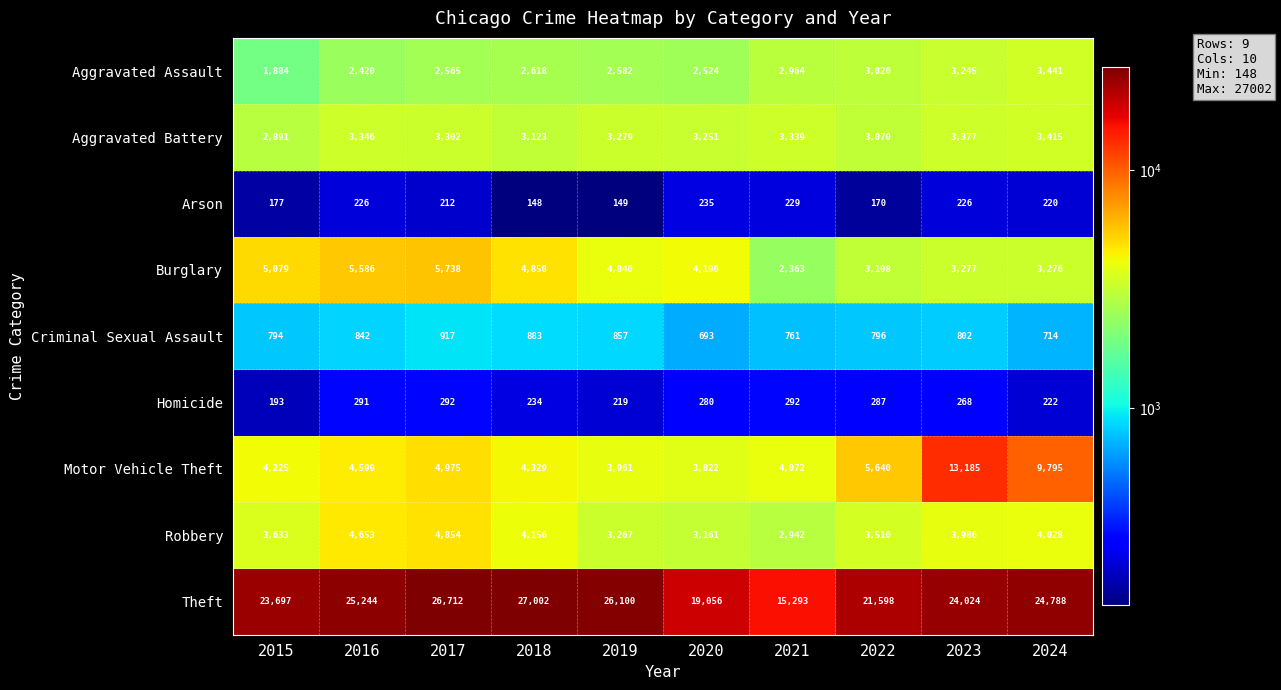

What is the difference between the maximum and minimum values in the Aggravated Battery series?

524